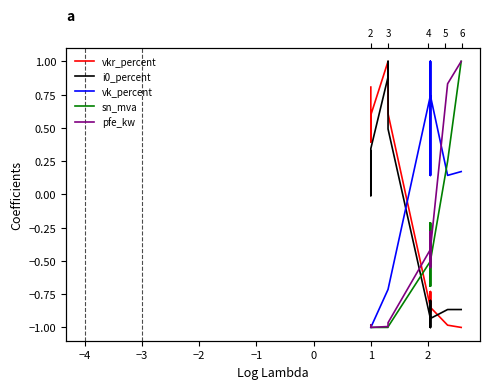

Which series ends up on top after the final intersection of vk_percent and vkr_percent?

vkr_percent